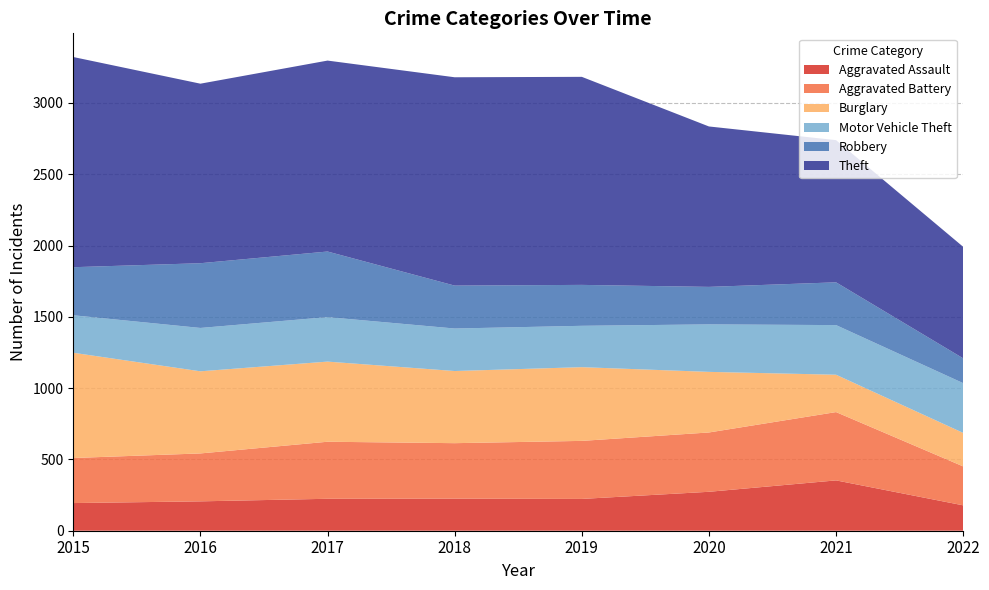

Reading right to left, extract all data points from this chart.

Aggravated Assault: 2022=178	2021=353	2020=273	2019=223	2018=225	2017=224	2016=206	2015=194
Aggravated Battery: 2022=273	2021=479	2020=416	2019=407	2018=389	2017=400	2016=336	2015=316
Burglary: 2022=235	2021=262	2020=425	2019=517	2018=506	2017=562	2016=576	2015=738
Motor Vehicle Theft: 2022=349	2021=348	2020=333	2019=290	2018=298	2017=312	2016=304	2015=263
Robbery: 2022=174	2021=300	2020=263	2019=287	2018=301	2017=460	2016=454	2015=337
Theft: 2022=782	2021=997	2020=1125	2019=1459	2018=1461	2017=1339	2016=1259	2015=1474